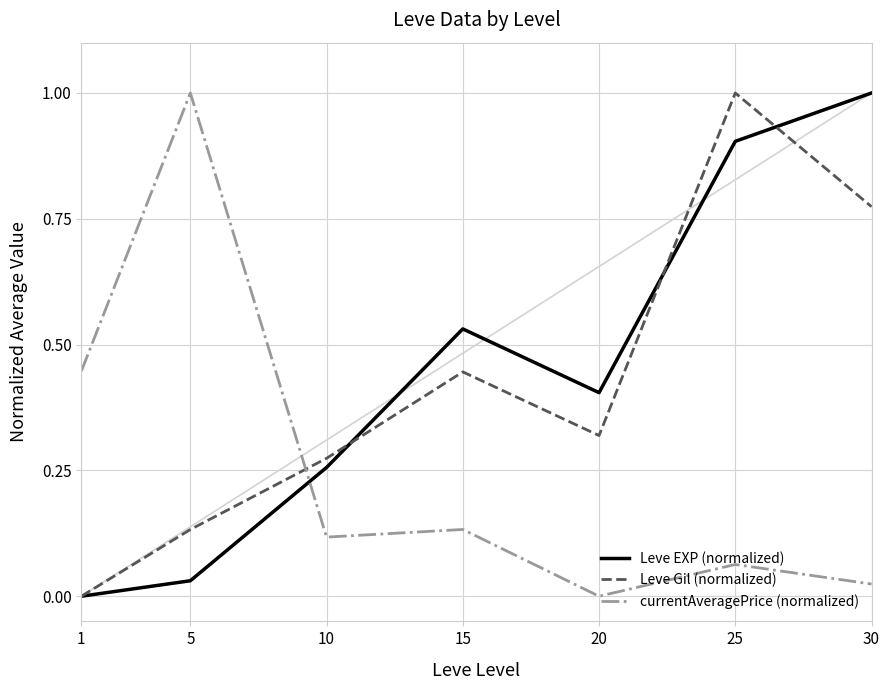

At which label does Leve Gil (normalized) reach its peak?

25